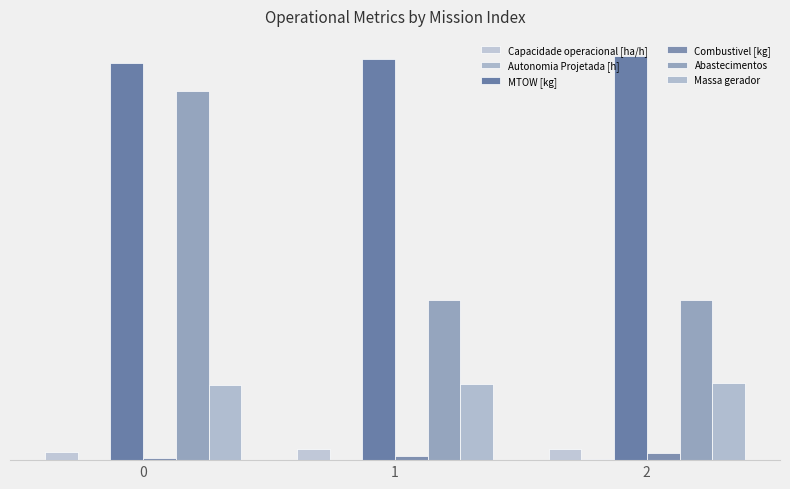

Are the bars horizontal?

No